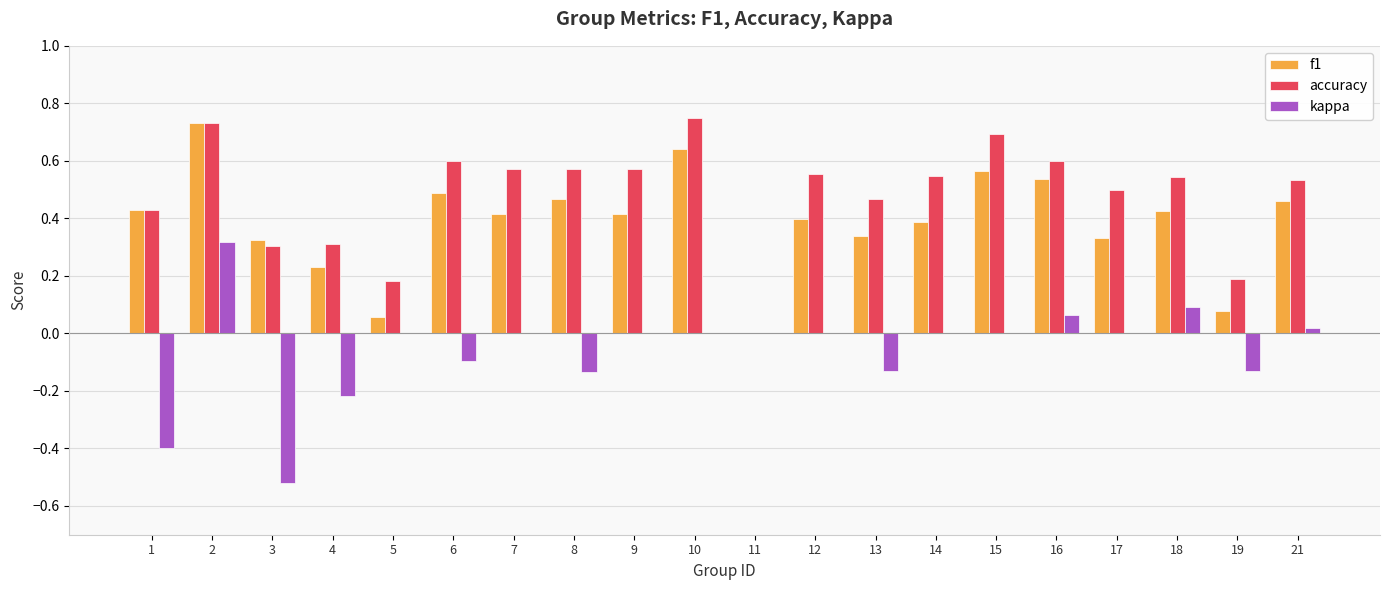

Which series has the largest total across all categories?

accuracy